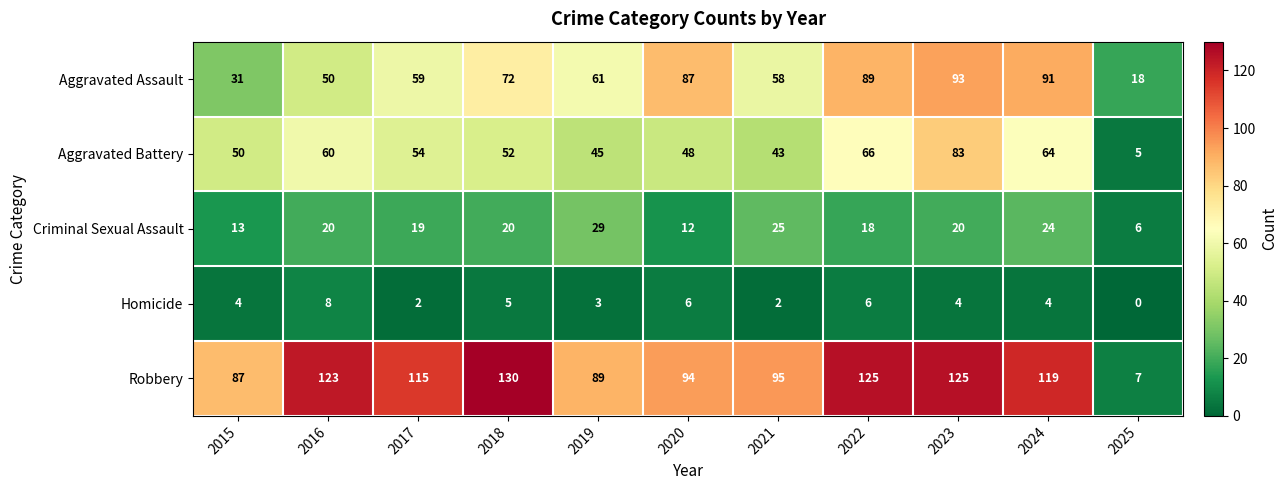

At which category is the sum across all series the highest?

2023